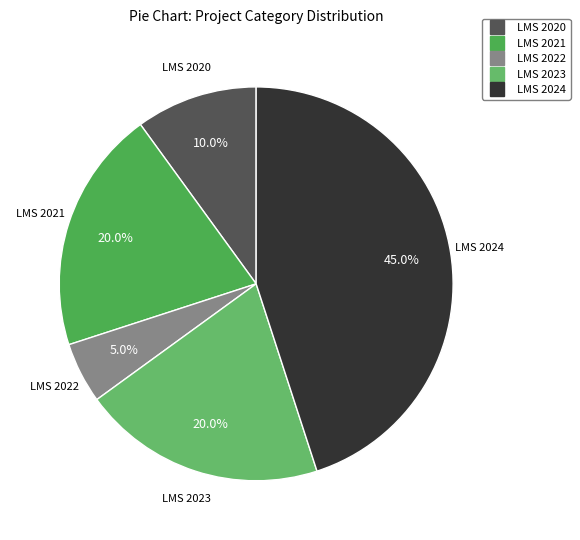

Is the sum of LMS 2022 and LMS 2021 greater than half?

No